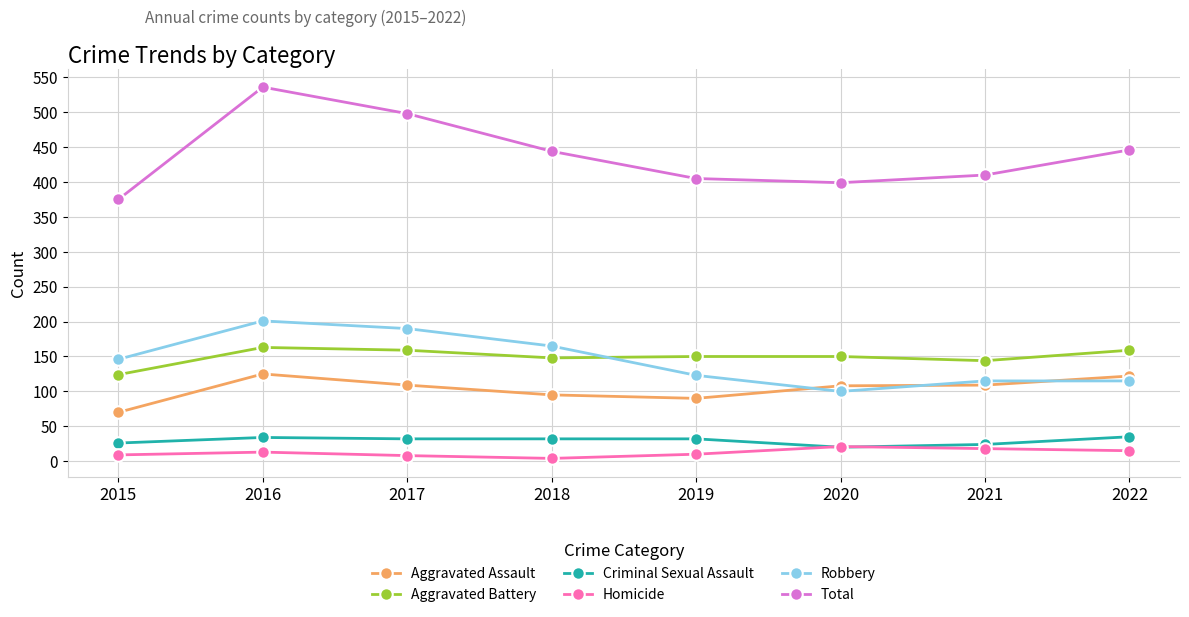

List the series in order of their peak value, lowest first.

Homicide, Criminal Sexual Assault, Aggravated Assault, Aggravated Battery, Robbery, Total